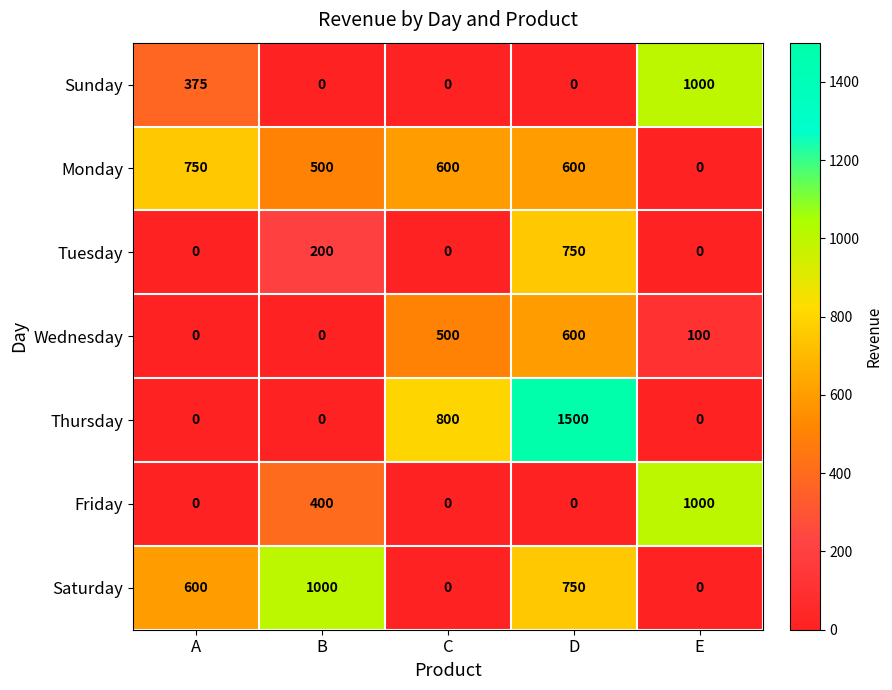

What is the difference between the maximum and minimum values in the Sunday series?

1000